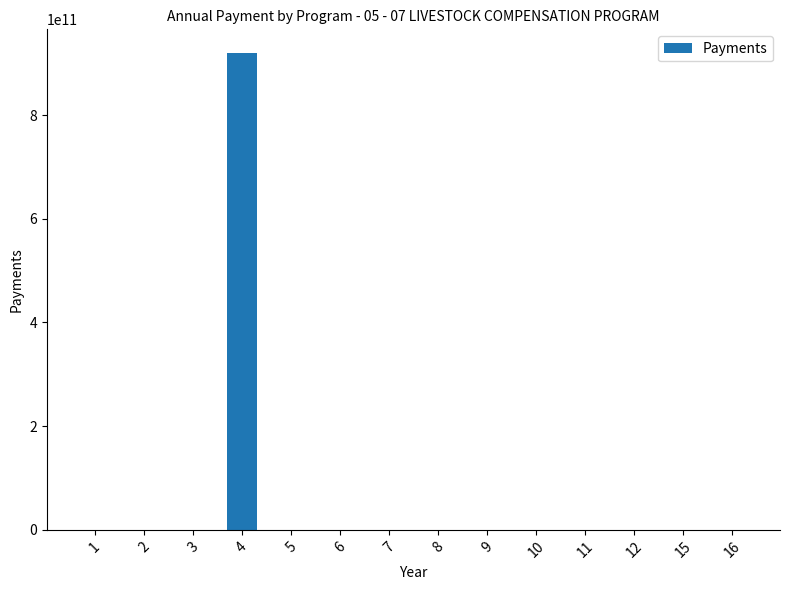

What is the greatest value displayed?

919416277317